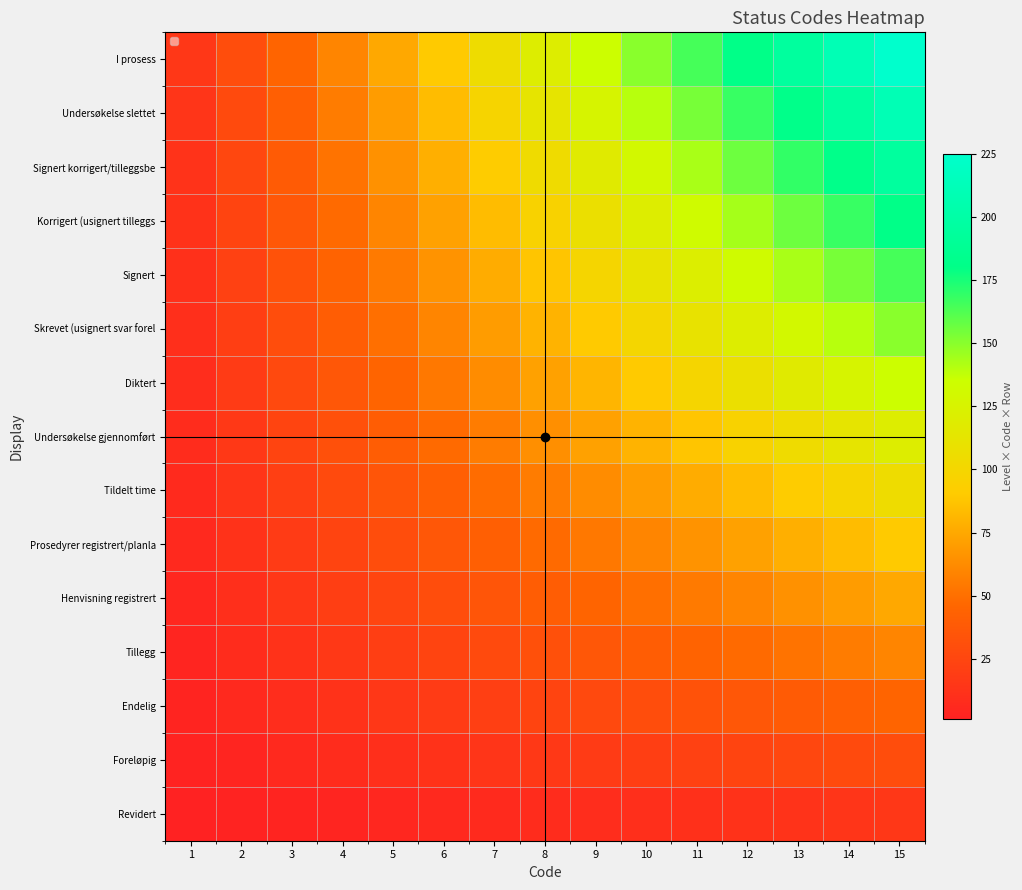

At which category is the sum across all series the highest?

15